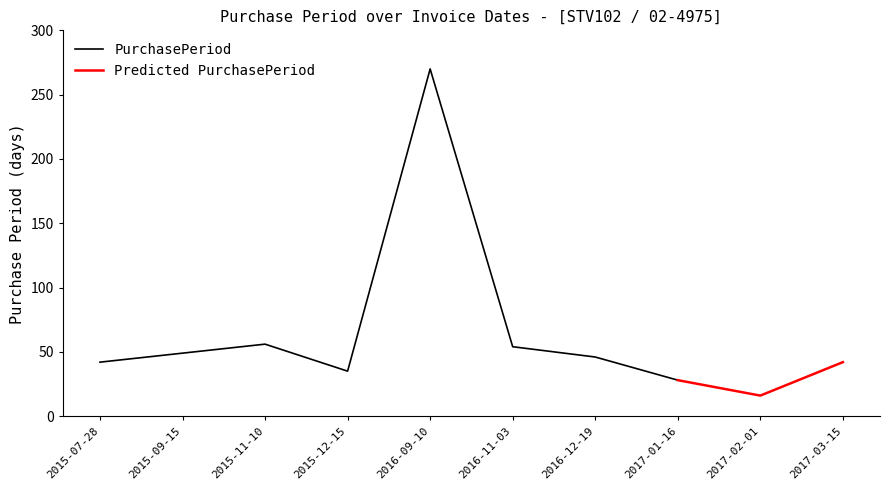

What is the value of the 1st point from the left?

42